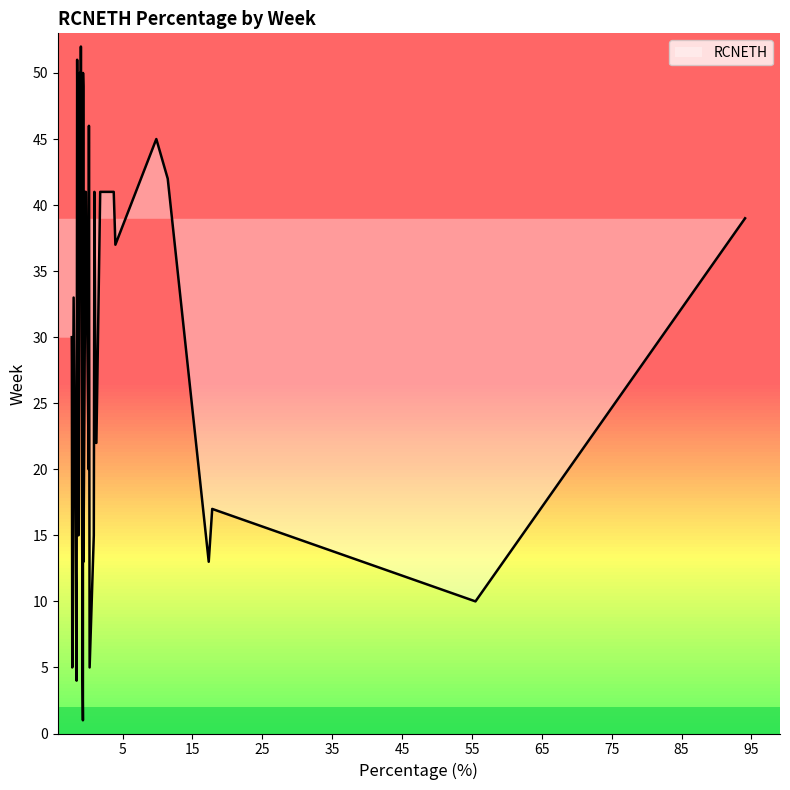

Which has a higher value, 22 or 30?

22